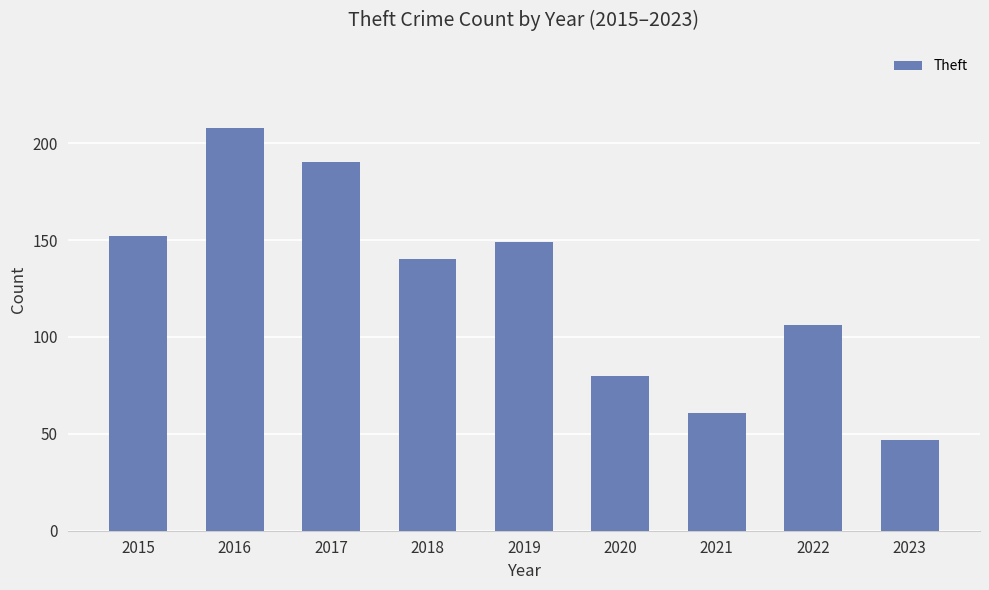

How many bars are there in total?

9